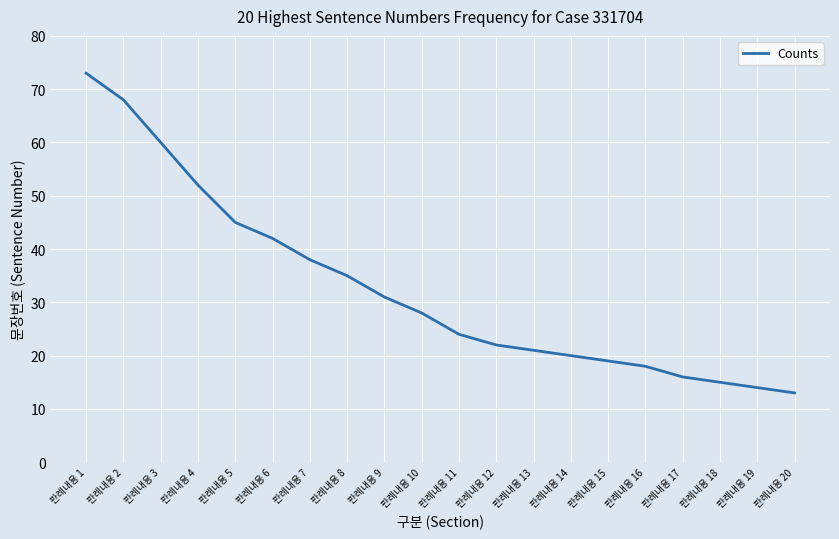

How many series are shown in this chart?

1